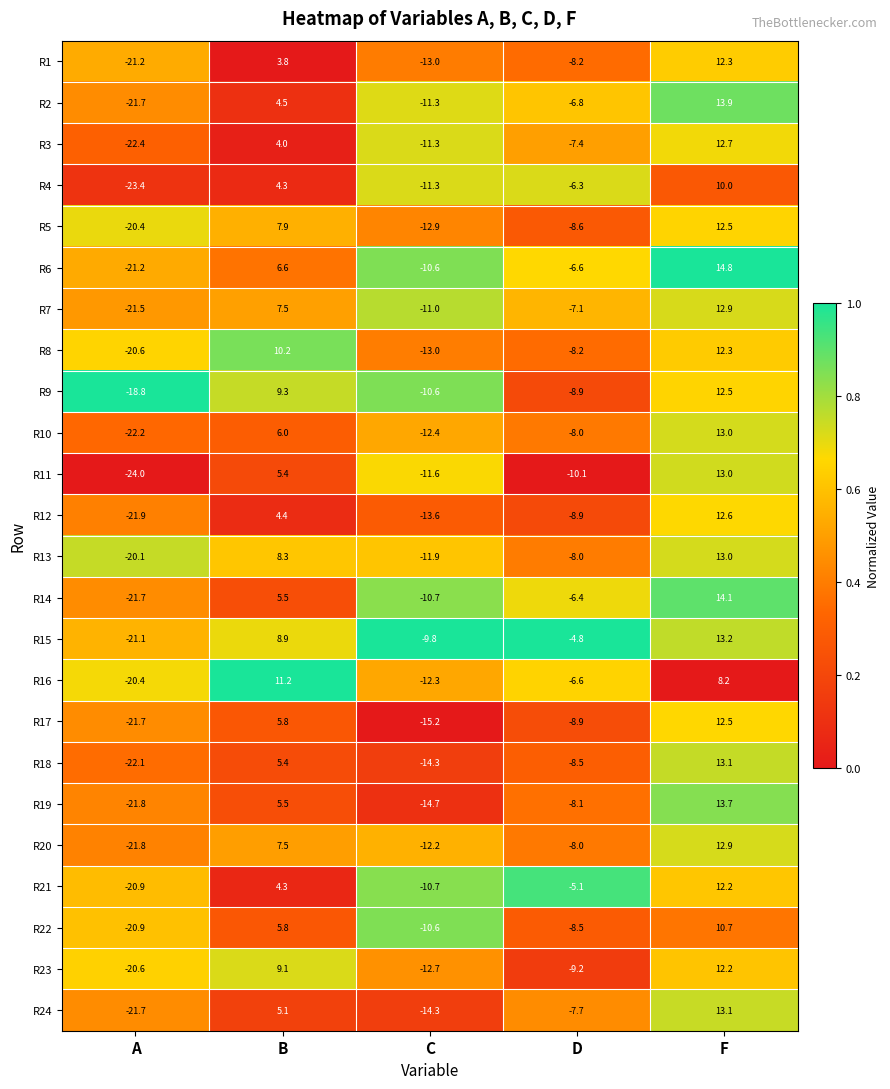

What is the spread (max minus min) of values at A?

5.2